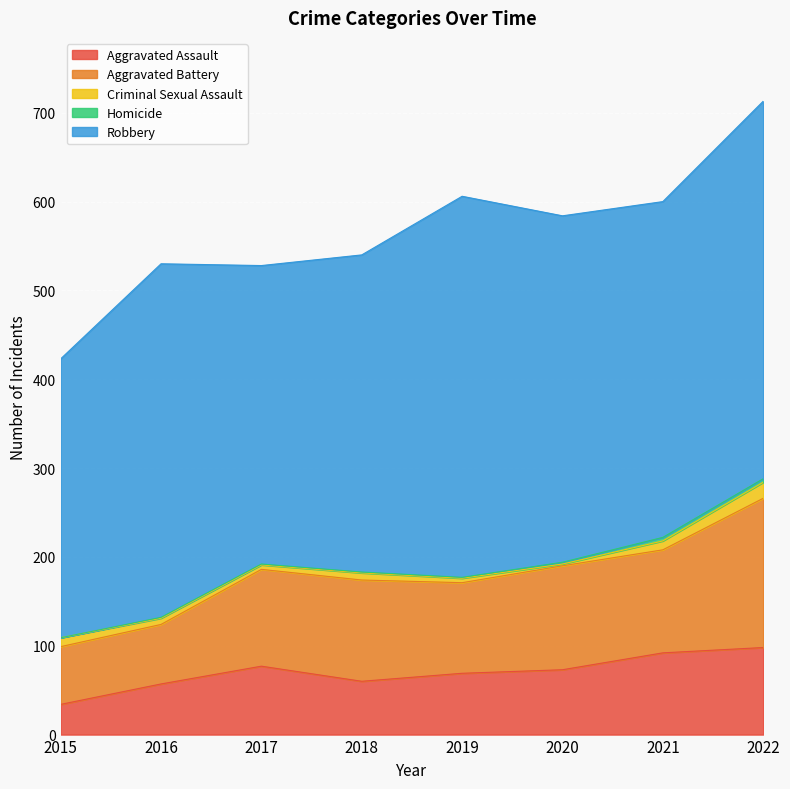

Reading left to right, list all the values displayed in this chart.

Aggravated Assault: 2015=34	2016=57	2017=77	2018=60	2019=69	2020=73	2021=92	2022=98
Aggravated Battery: 2015=65	2016=67	2017=109	2018=114	2019=102	2020=117	2021=116	2022=168
Criminal Sexual Assault: 2015=10	2016=7	2017=5	2018=8	2019=5	2020=2	2021=10	2022=18
Homicide: 2015=0	2016=1	2017=1	2018=1	2019=1	2020=2	2021=4	2022=4
Robbery: 2015=314	2016=398	2017=336	2018=357	2019=429	2020=390	2021=378	2022=425